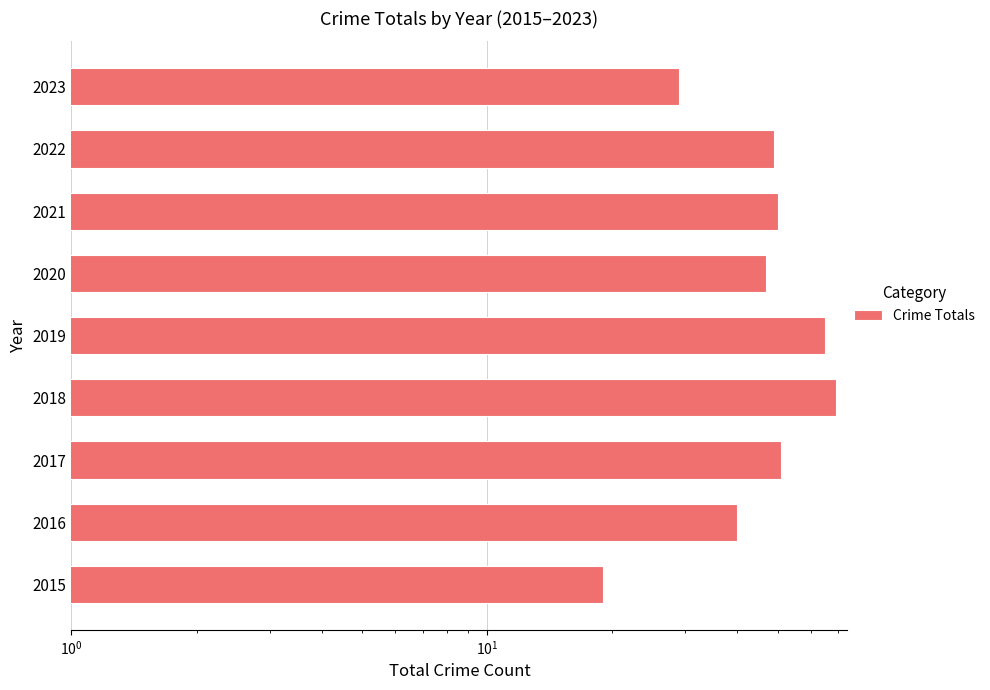

Approximately how many times larger is the value at 2018 compared to 2017?

1.4